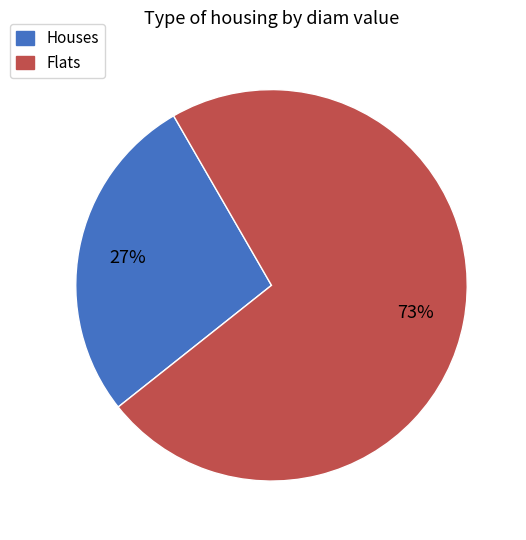

To the nearest percent, what is the average slice percentage?

50%